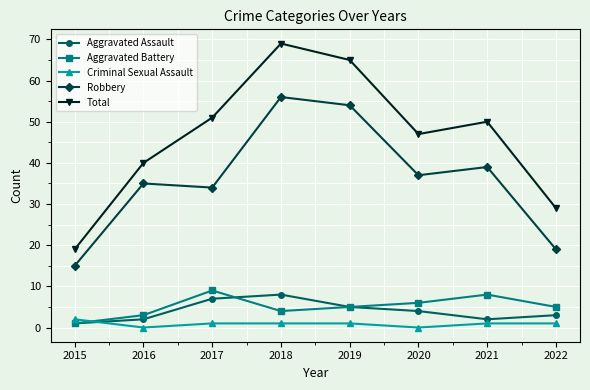

Which series has the largest total across all categories?

Total